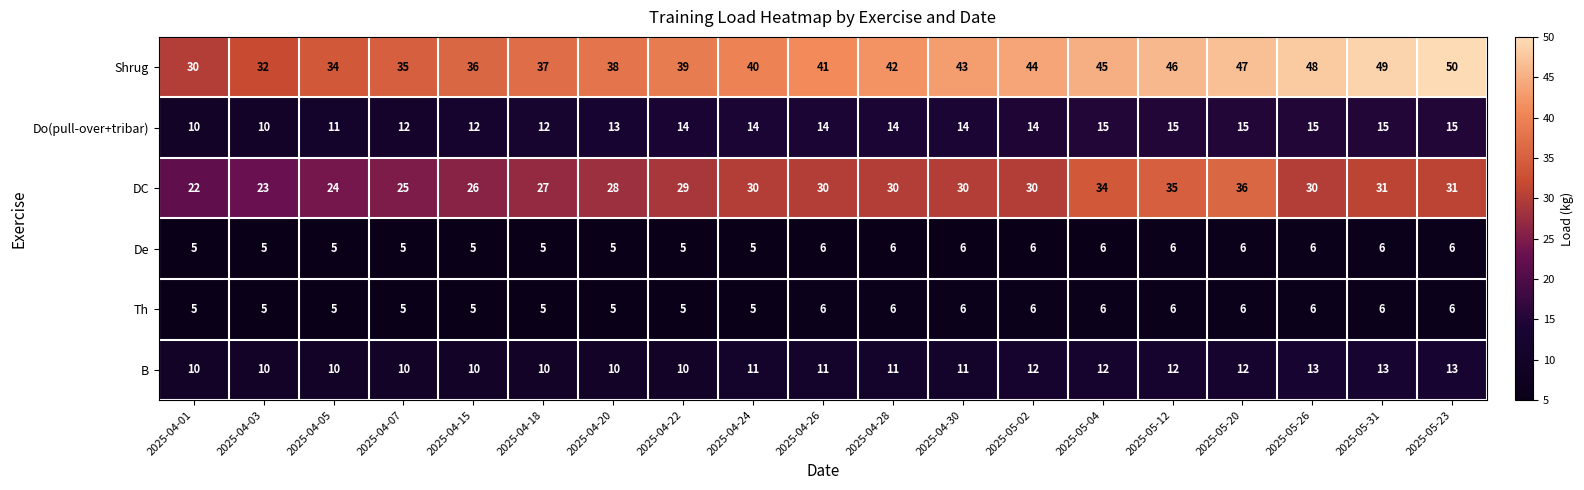

What is the total value across all series at 2025-04-22?

102